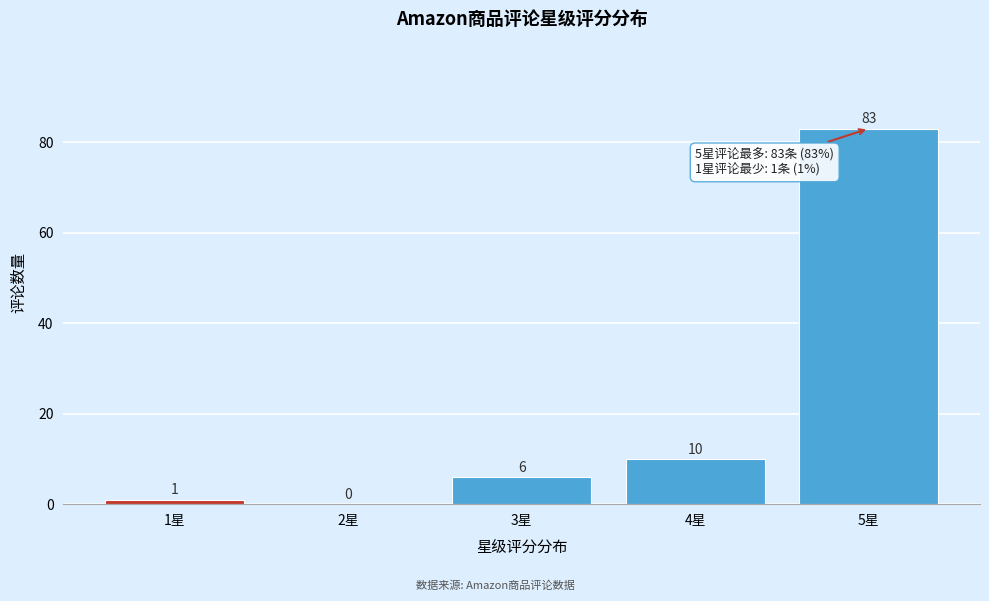

Reading right to left, what are all the values shown in this chart?

5星=83	4星=10	3星=6	2星=0	1星=1